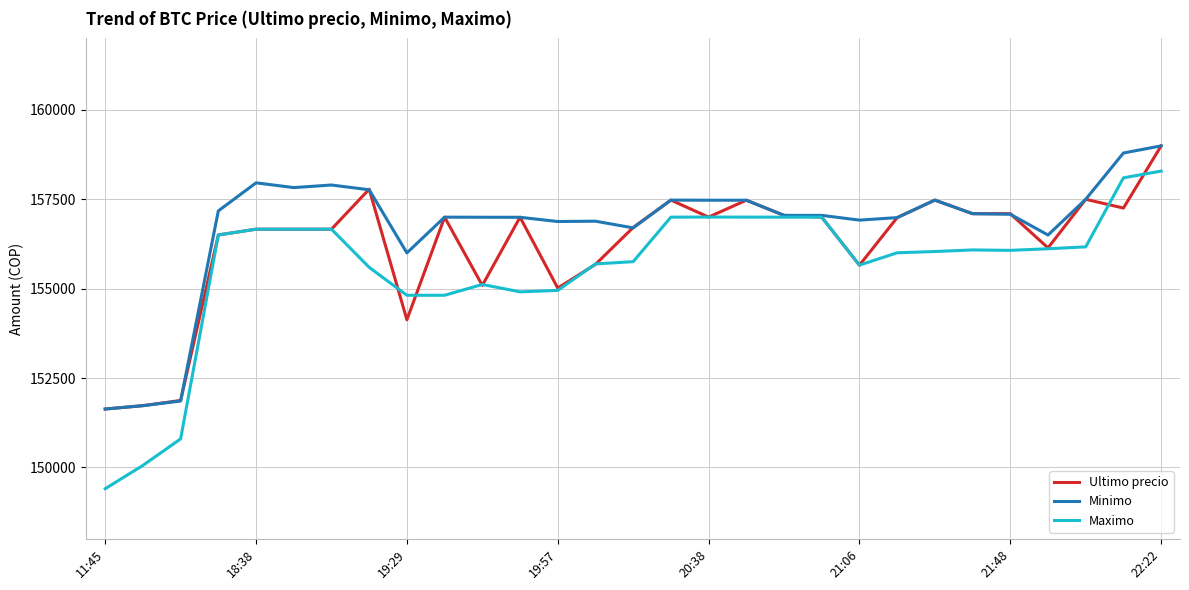

Rank the series by their average value, from lowest to highest.

Maximo, Ultimo precio, Minimo